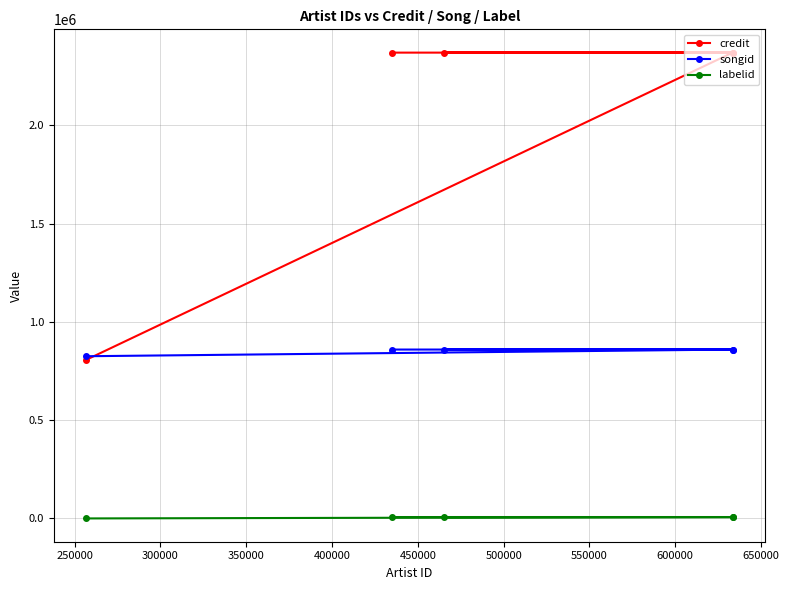

How many lines are shown in the chart?

3